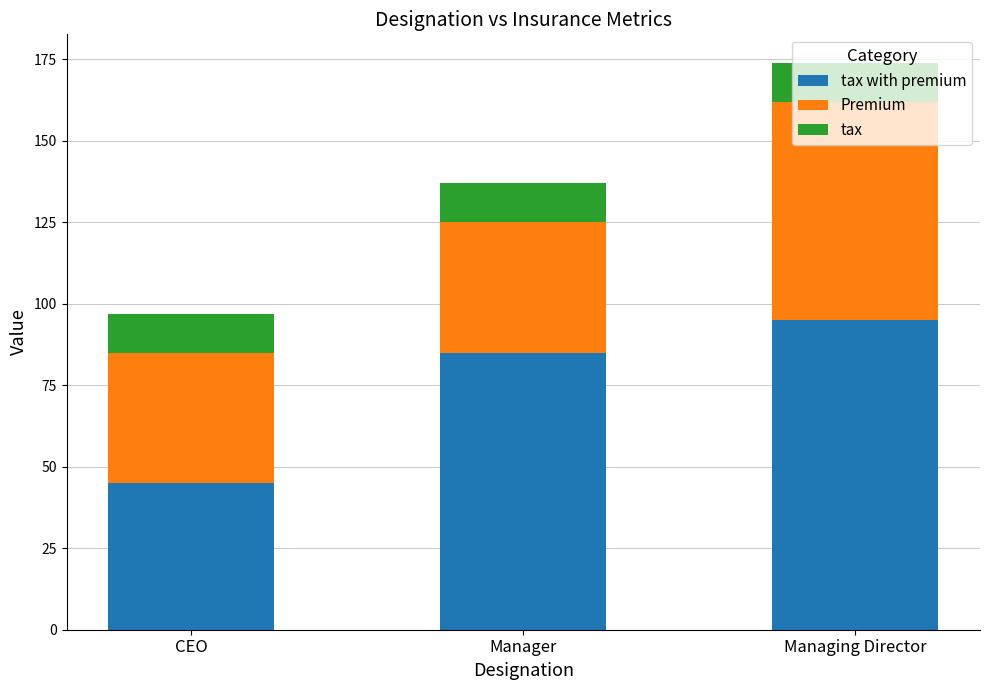

At which category is the sum across all series the highest?

Managing Director